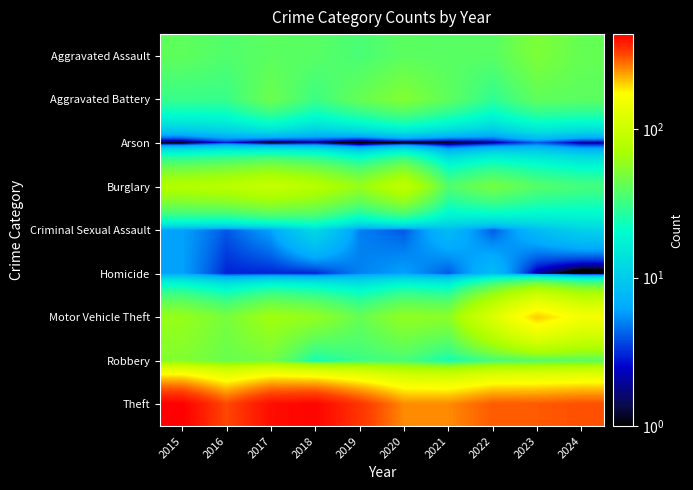

Which series changed the most between 2016 and 2020?

Theft